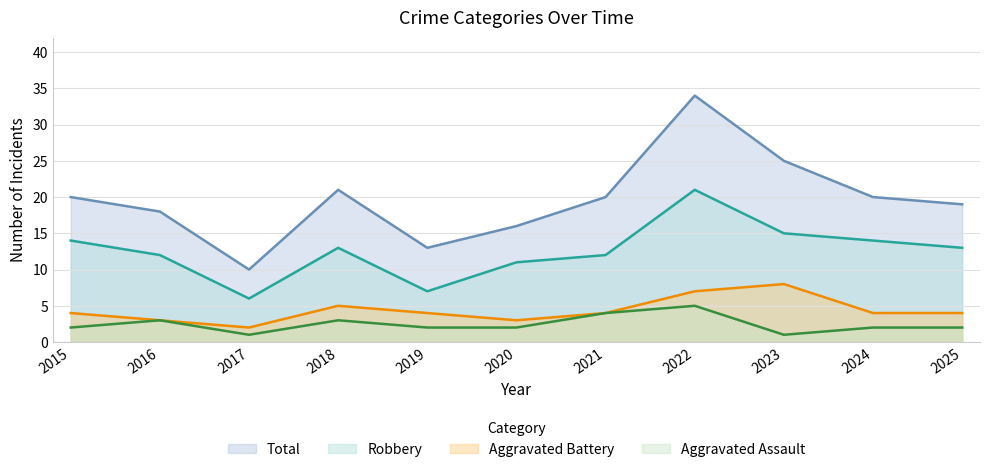

At which category does Aggravated Assault reach its first local peak?

2016